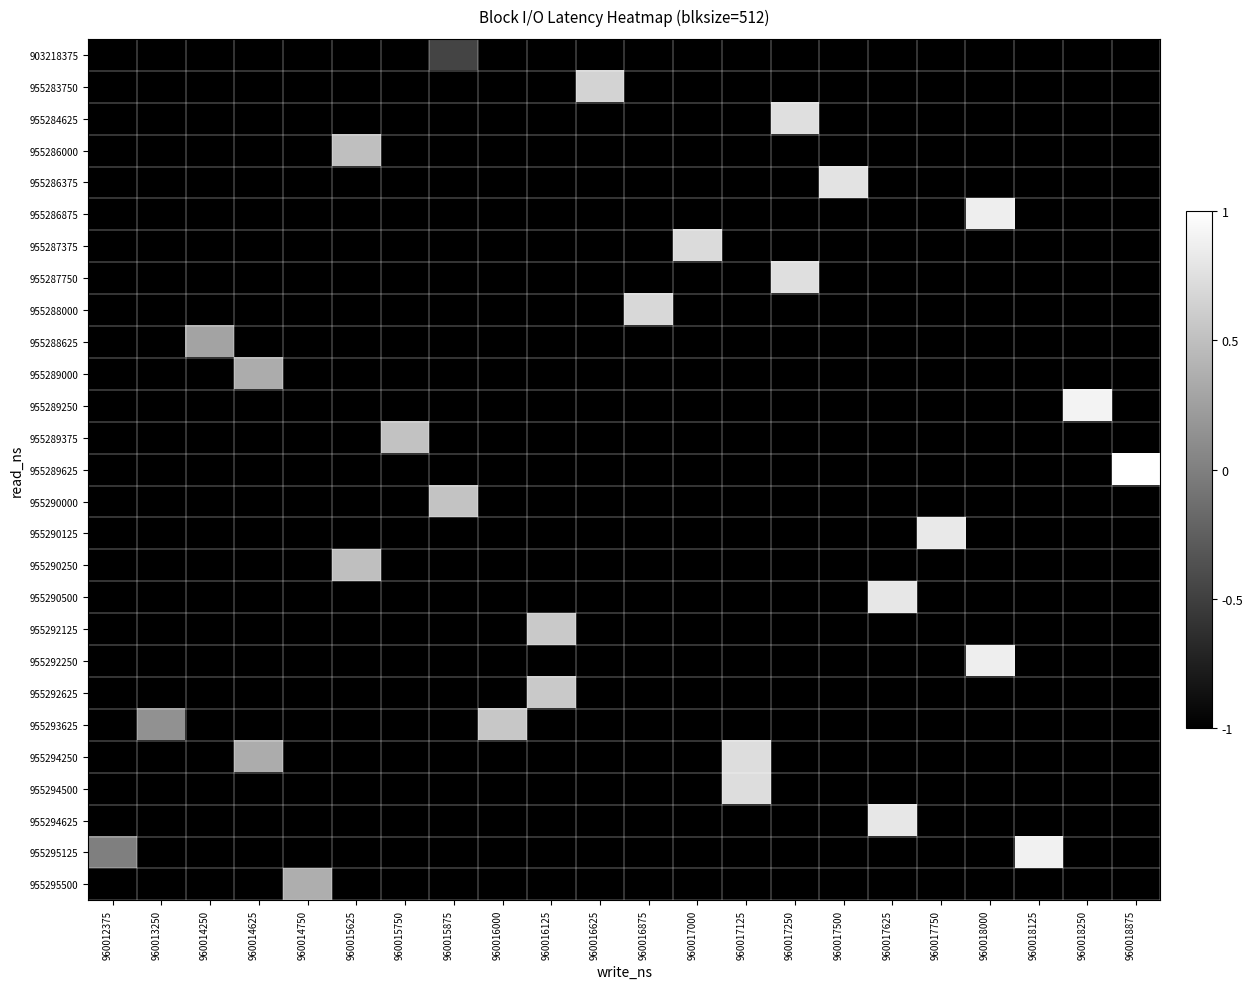

What is the greatest value displayed?

1.0